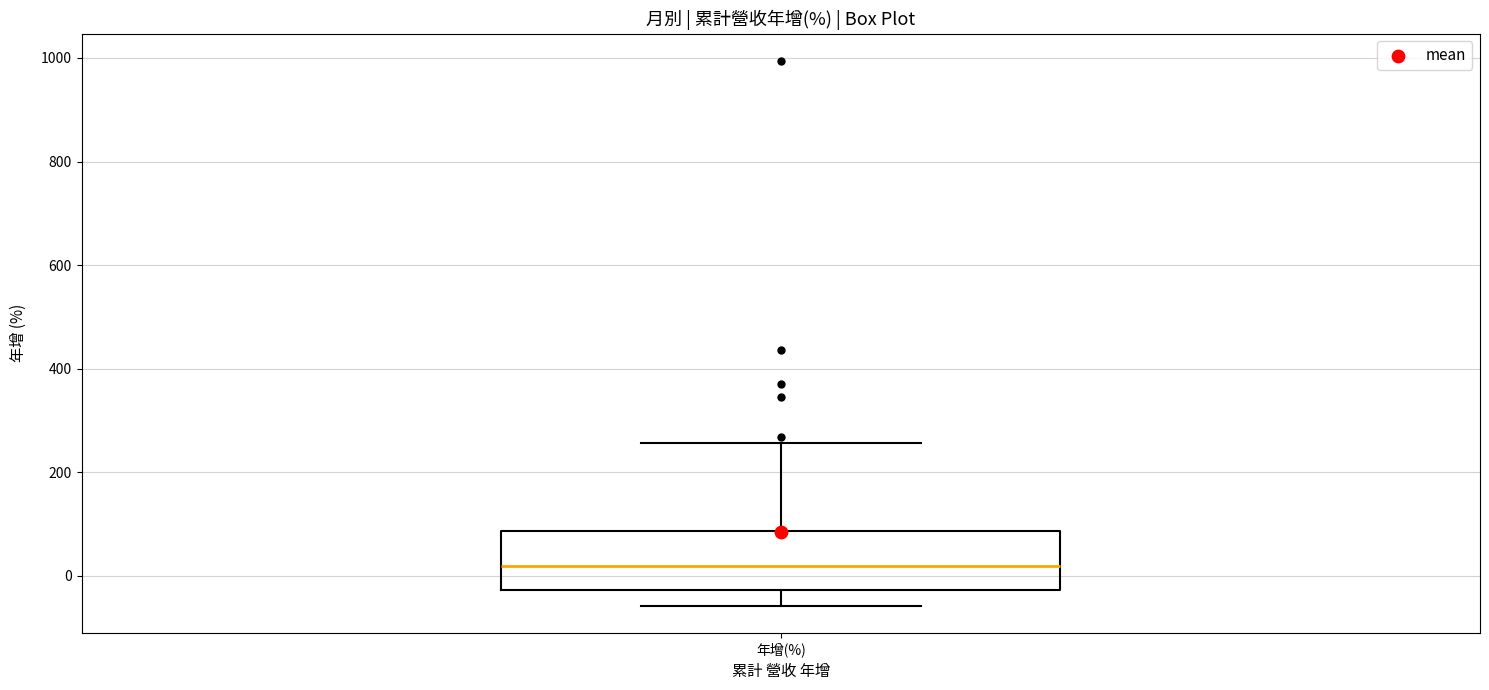

Transcribe this box plot: give where the median line is, the range the box spans, and where the two whiskers end, as read against the y-axis. The values are not printed on the chart, so give them approximately, as read against the axis.

median 20, box -20 to 80, whiskers -60 to 260